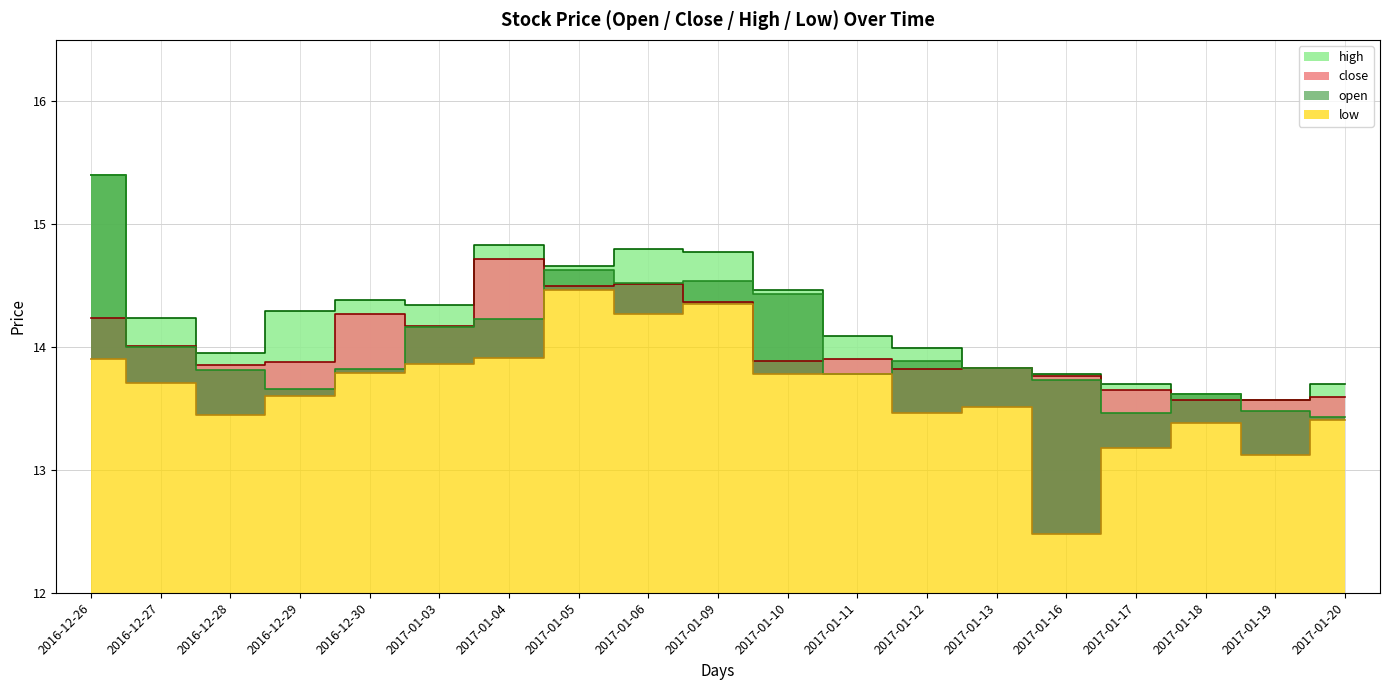

In open, how many points are higher than both neighbors (excluding endpoints)?

4